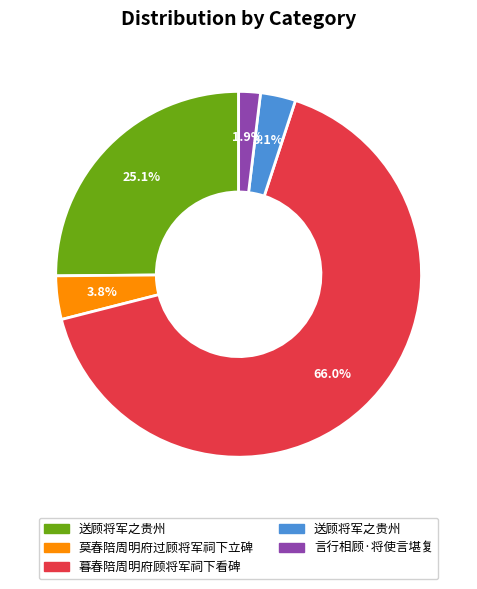

To the nearest percent, what is the difference between the largest and smallest slice percentages?

64%